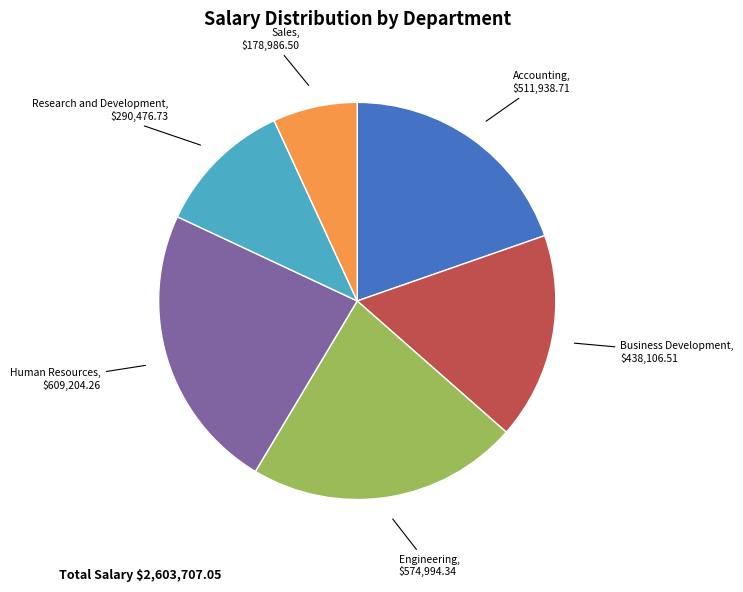

Do Accounting and Engineering together represent more than half of the pie?

No